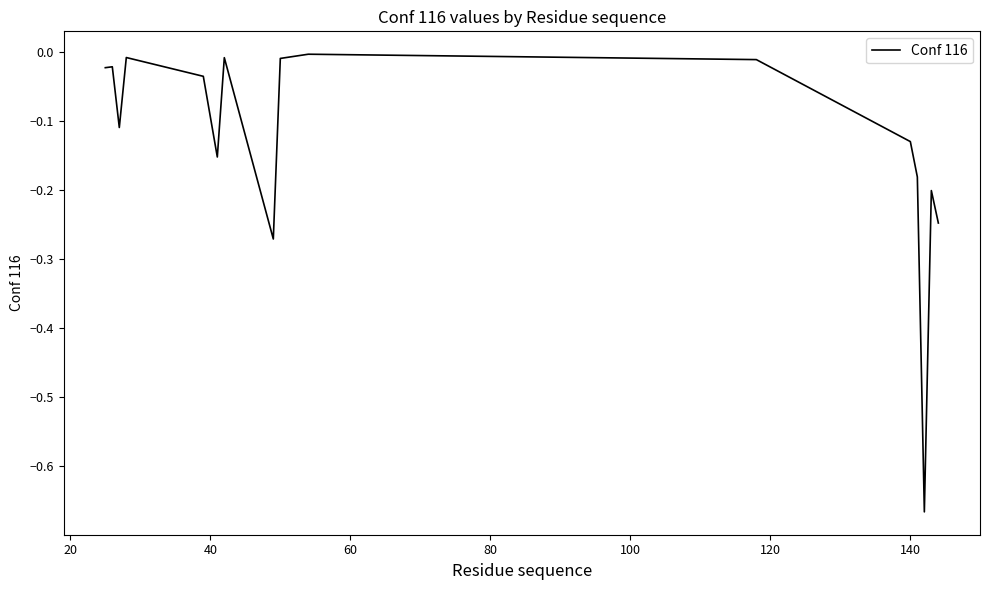

What is the difference between the maximum and minimum values?

0.7